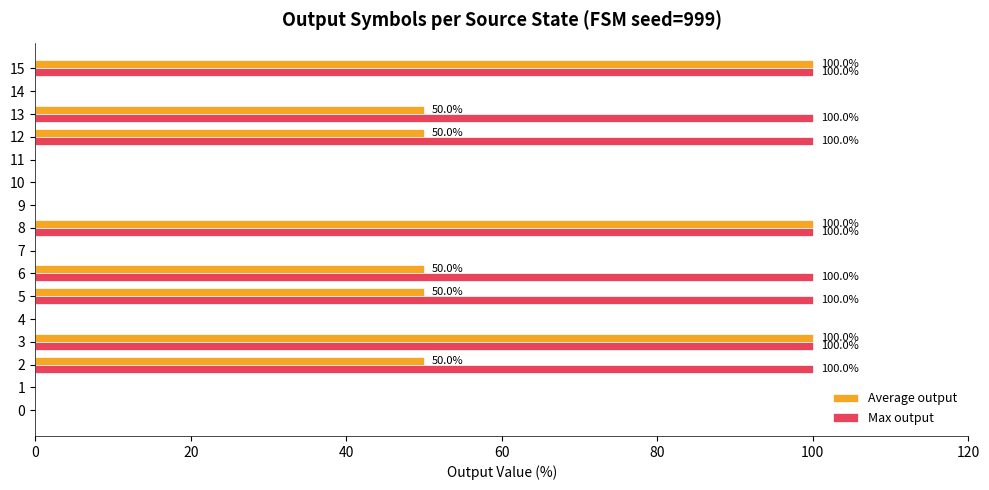

Which series changed the most between 0 and 6?

Max output